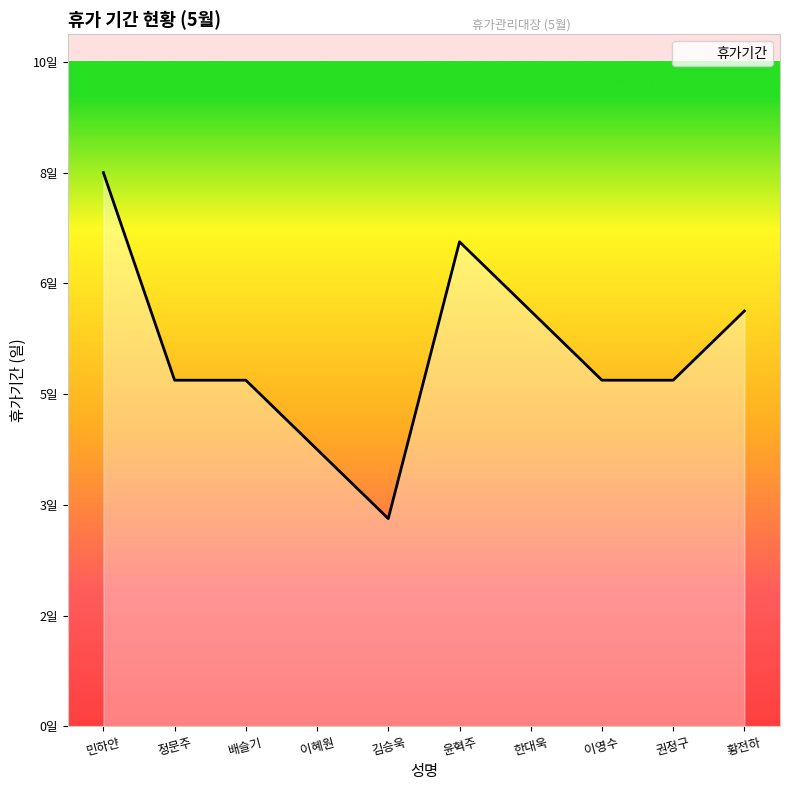

Reading left to right, what are all the values shown in this chart?

민하얀=8	정문주=5	배슬기=5	이혜원=4	김승욱=3	윤혁주=7	한대욱=6	이영수=5	권정구=5	황전하=6